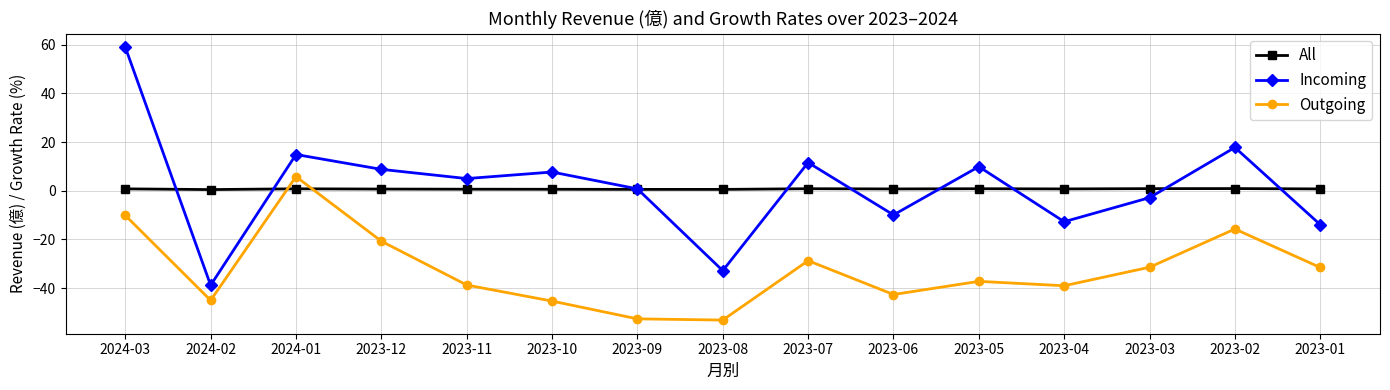

What is the difference between the maximum and second lowest values in the Outgoing series?

58.4